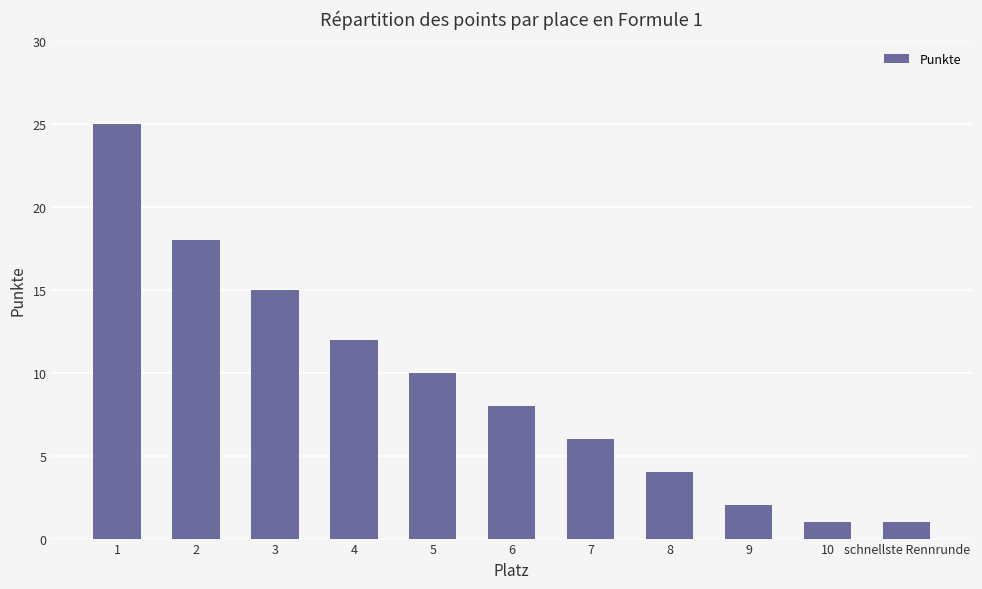

What is the difference between the values at 2 and 10?

17